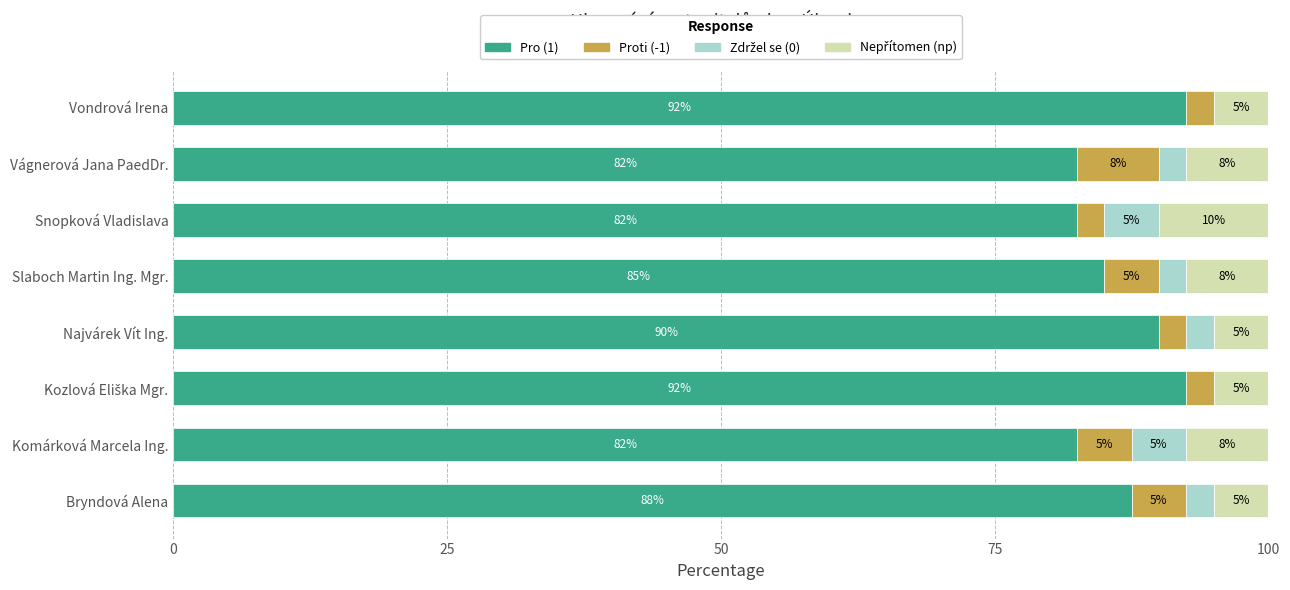

The Pro (1) series shows 85.0 at Slaboch Martin Ing. Mgr.. True or false?

True